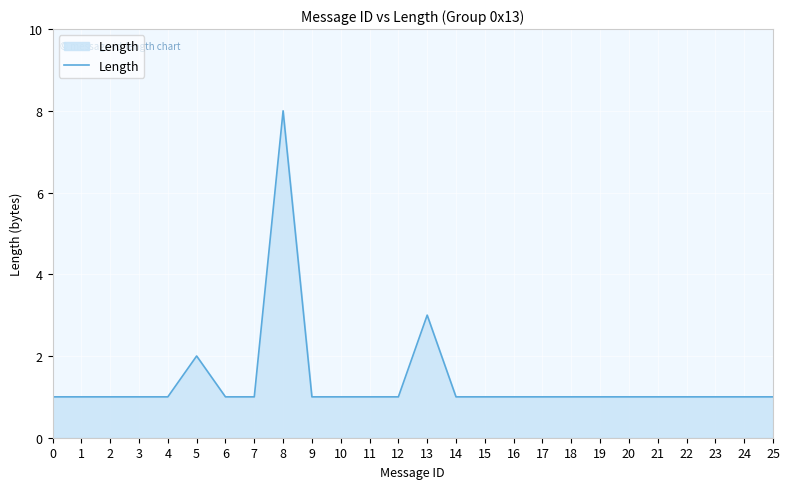

True or false: there are more than 1 points higher than both neighbors.

True